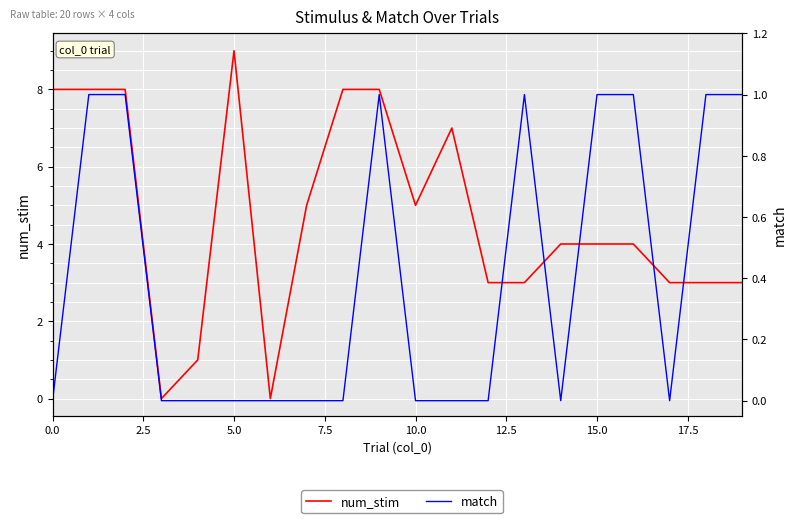

True or false: match and num_stim cross at least once.

False